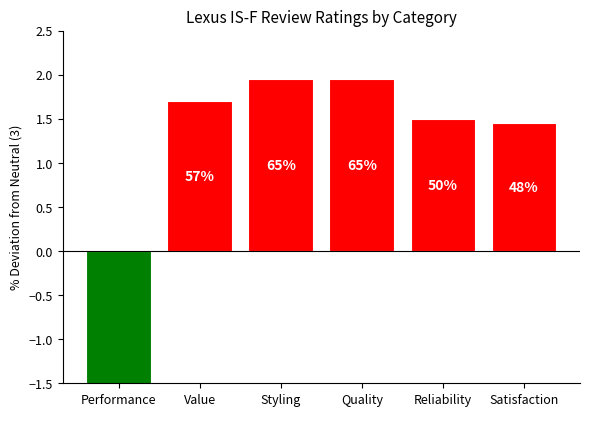

How many bars are there in total?

6